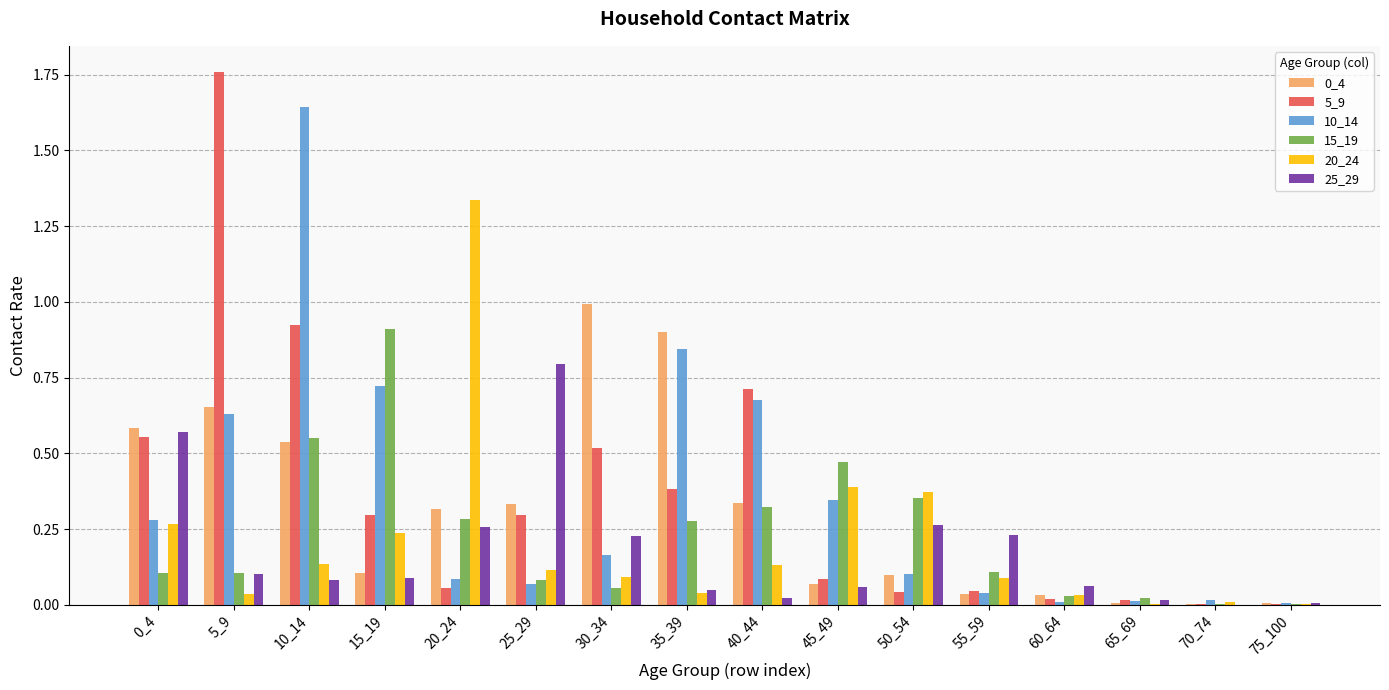

How many groups of bars are there?

16